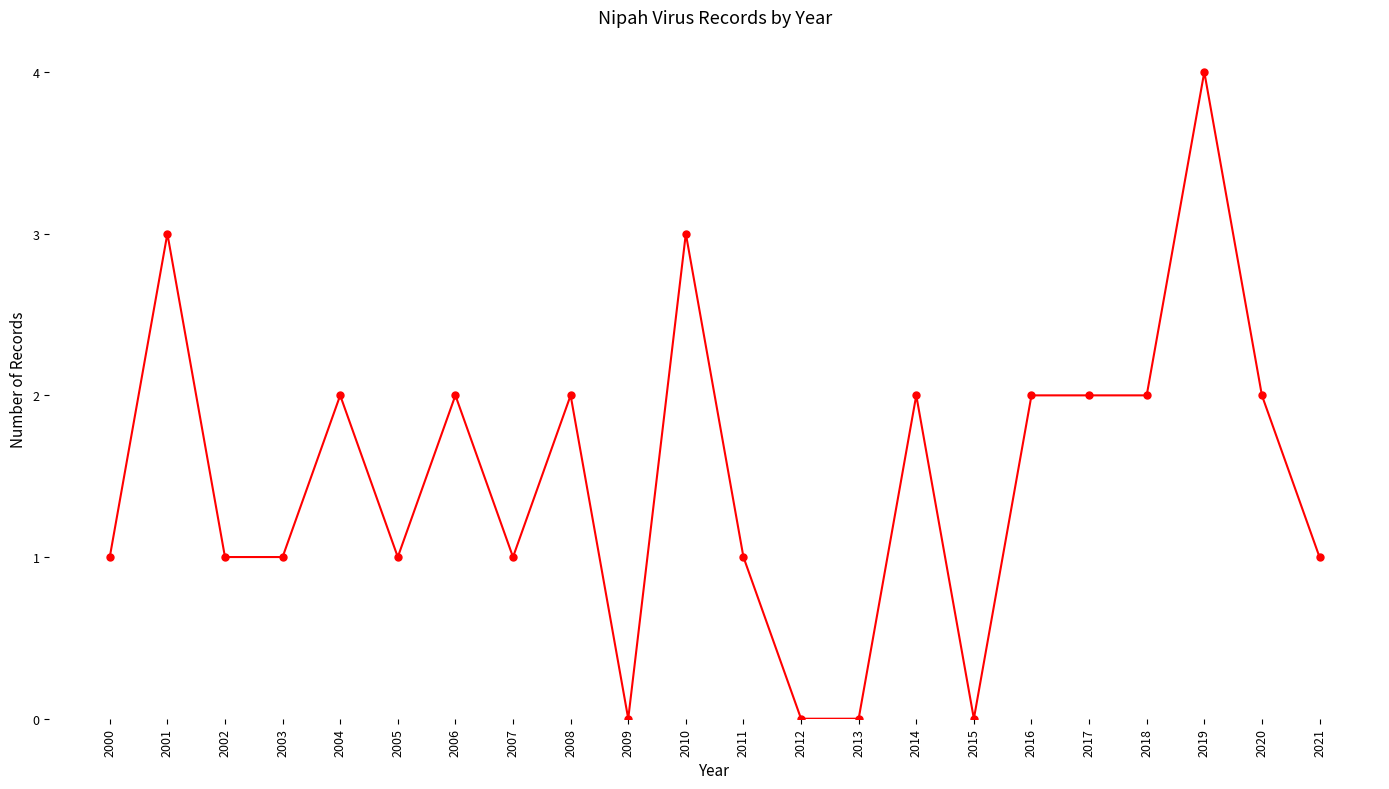

At which category does the chart reach its peak across all series?

2019